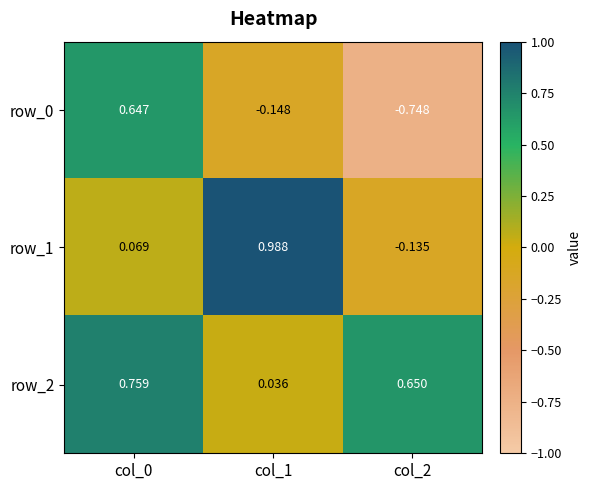

Is the value of row_1 at col_0 greater than the value of row_2 at col_1?

Yes